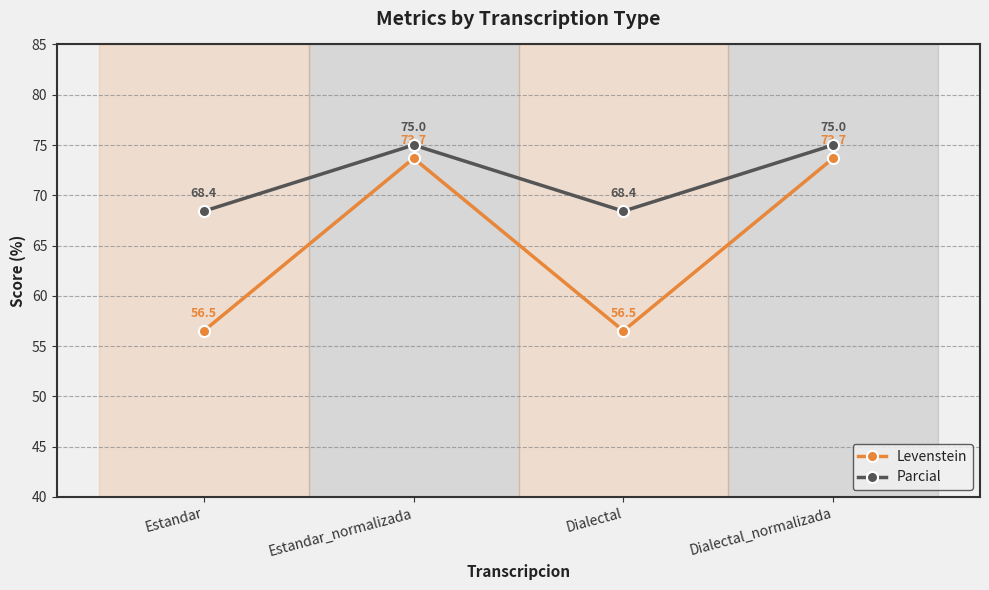

Reading right to left, list all the values displayed in this chart.

Levenstein: Dialectal_normalizada=73.7	Dialectal=56.5	Estandar_normalizada=73.7	Estandar=56.5
Parcial: Dialectal_normalizada=75.0	Dialectal=68.4	Estandar_normalizada=75.0	Estandar=68.4